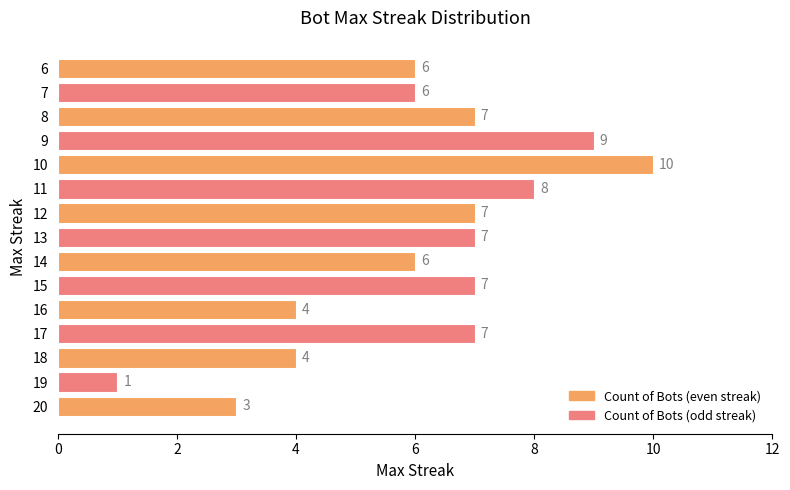

Approximately how many times larger is the value at 20 compared to 9?

0.3